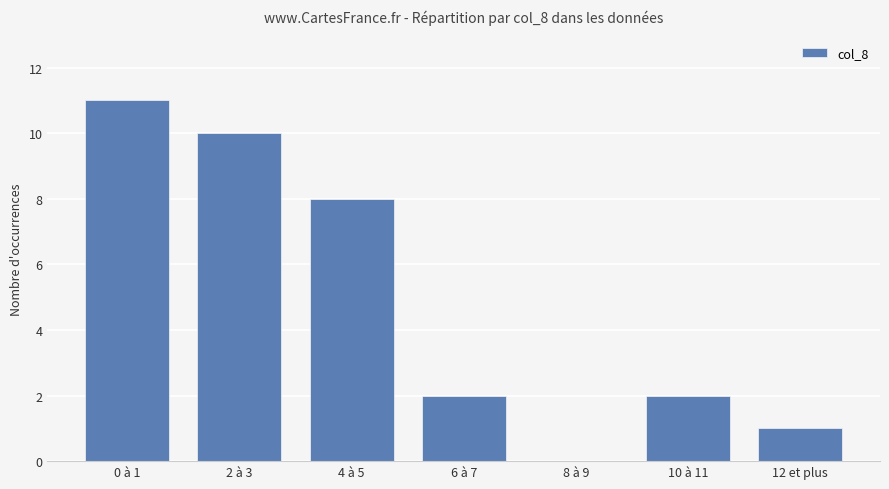

What is the maximum value shown in the chart?

11